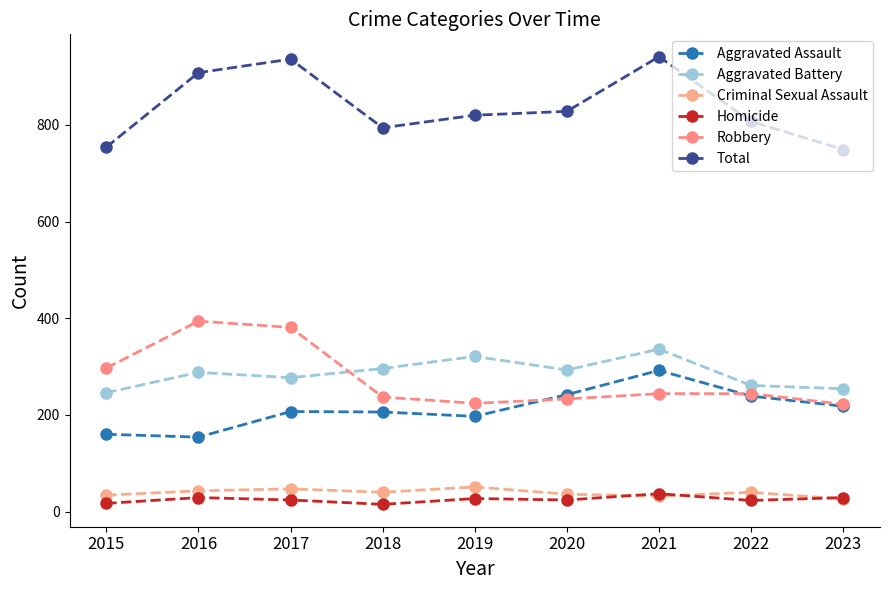

What is the smallest value displayed?

15